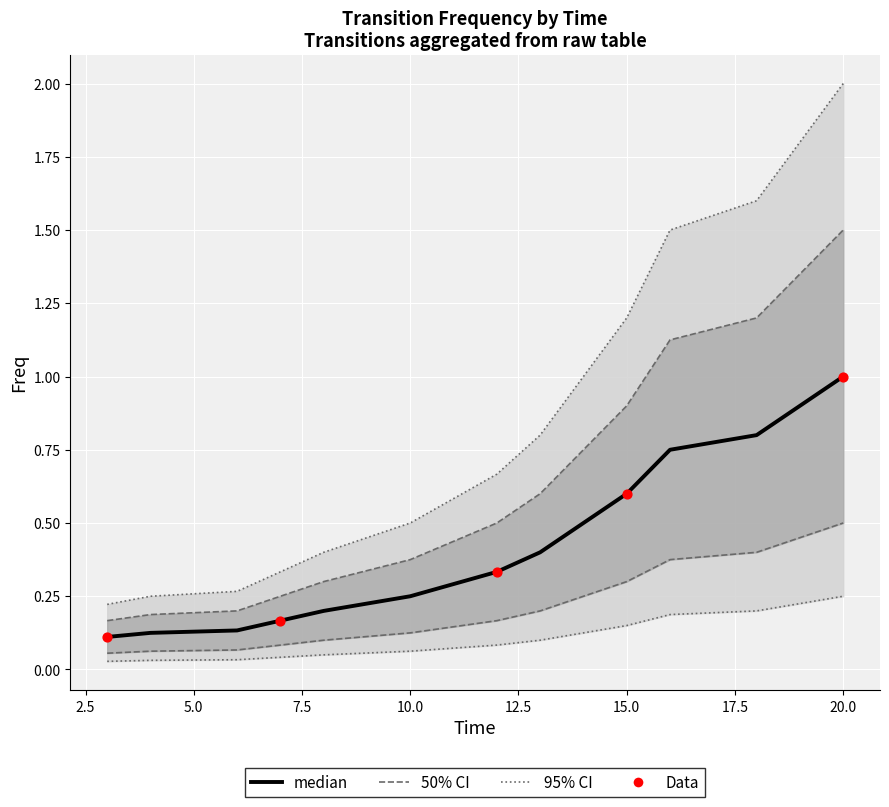

Which series reaches the maximum Y coordinate?

ci95_upper